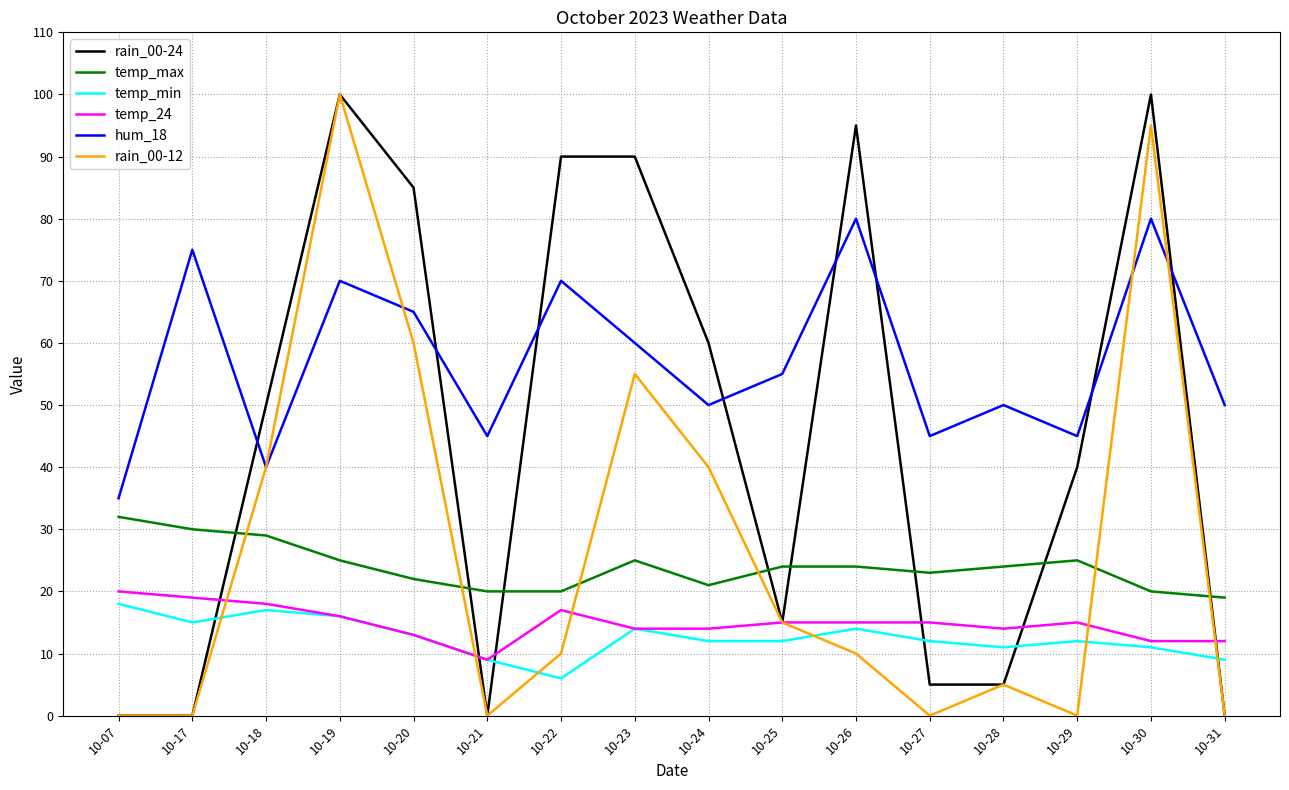

What is the maximum value shown in the chart?

100